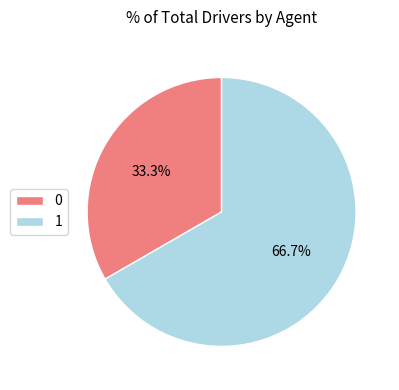

Which has a higher value, 1 or 0?

1